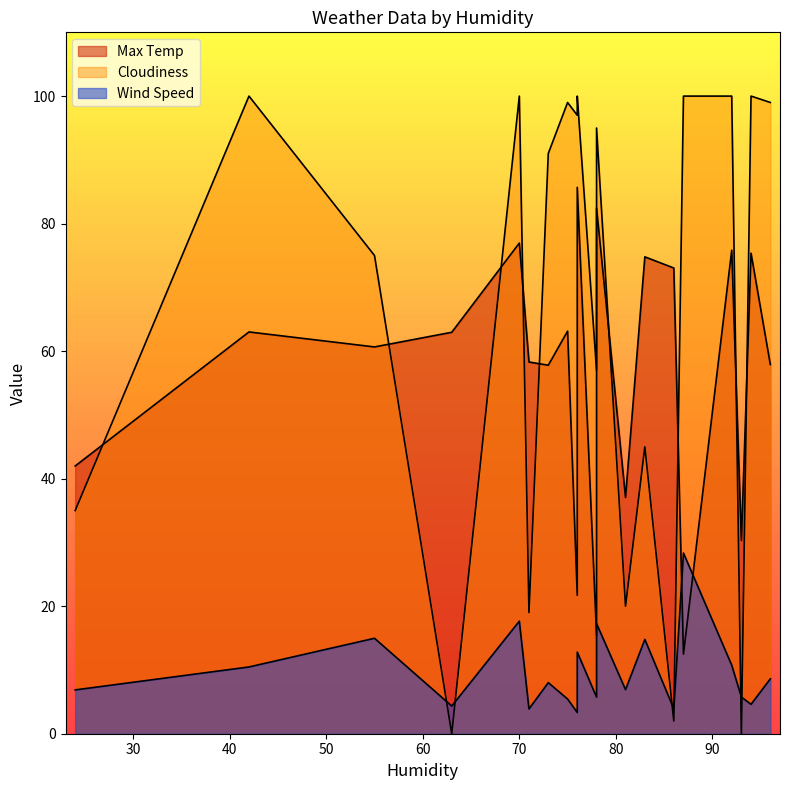

At which category is the sum across all series the highest?

76